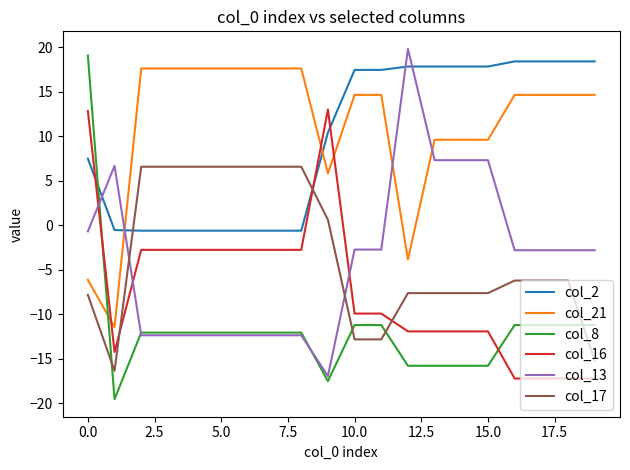

How many intersections are there between col_17 and col_13?

2